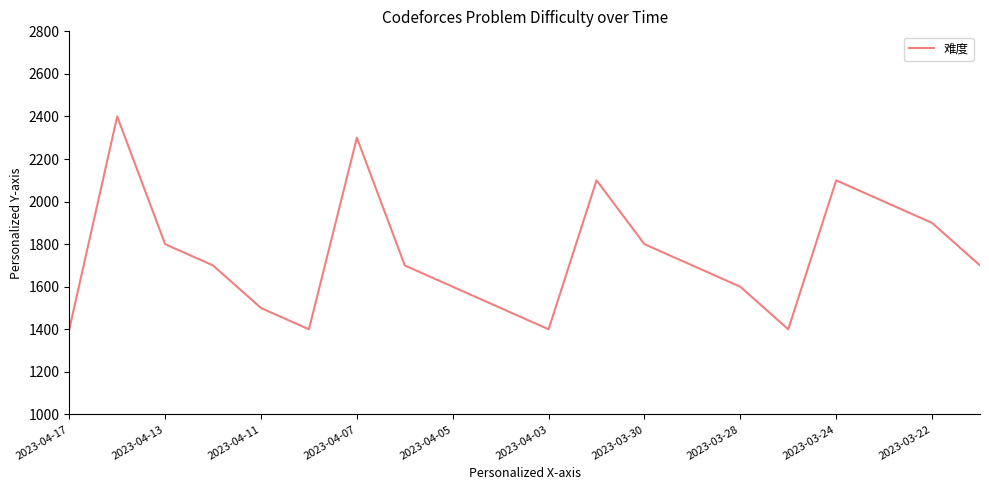

Reading left to right, what are all the values shown in this chart?

1400	2400	1800	1700	1500	1400	2300	1700	1600	1500	1400	2100	1800	1700	1600	1400	2100	2000	1900	1700